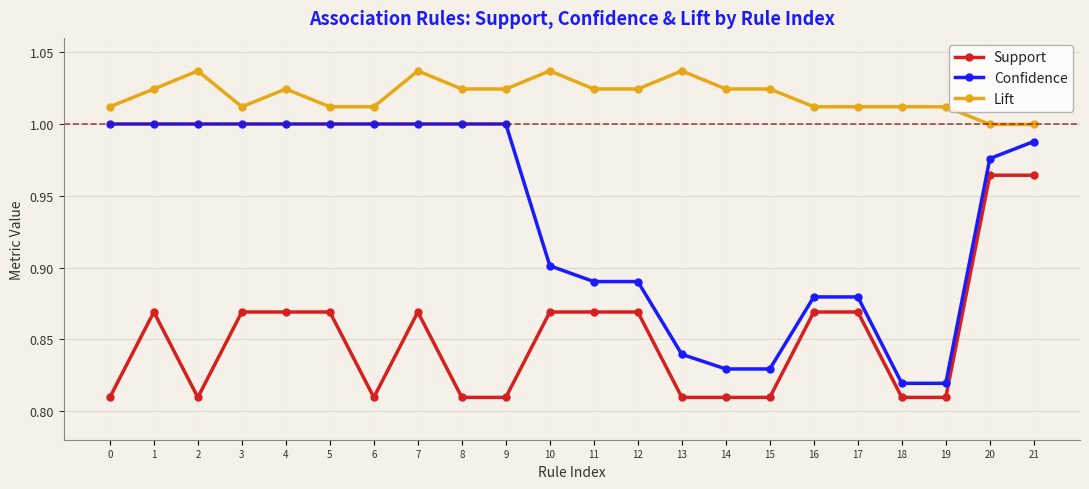

What is the total value across all series at 8?

2.8